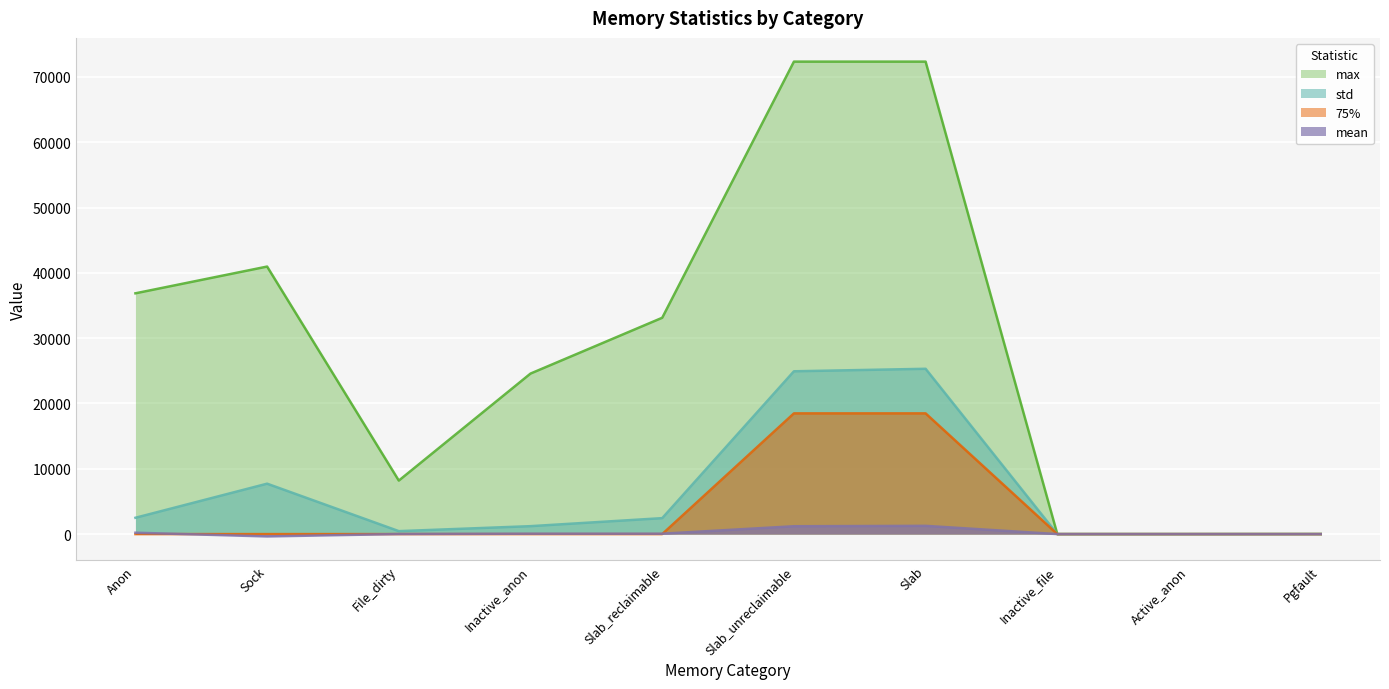

How many lines are shown in the chart?

4